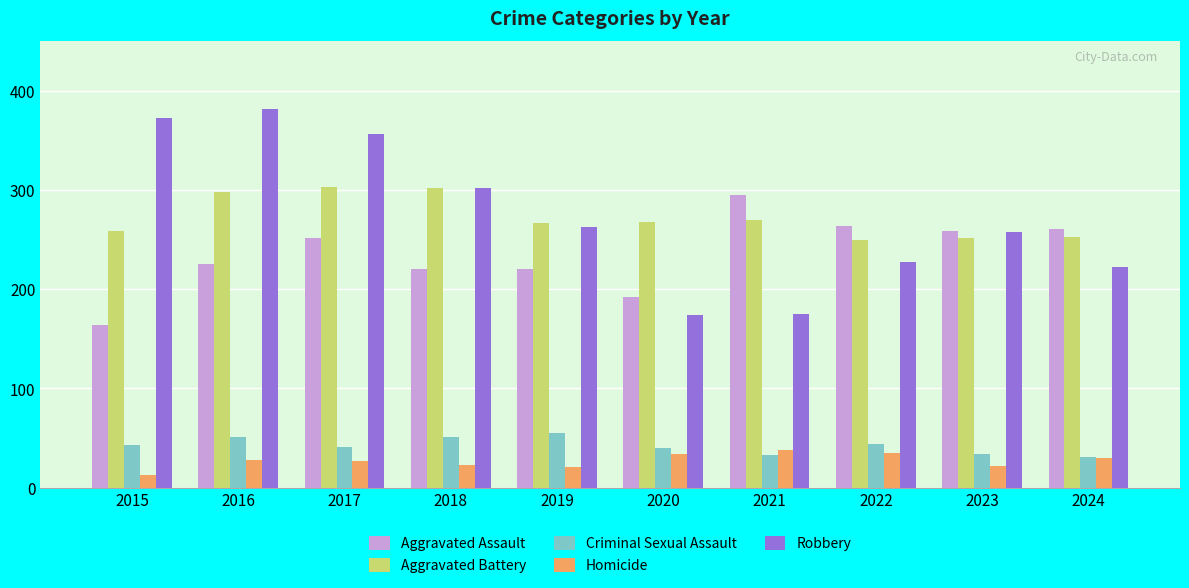

How many values in the Criminal Sexual Assault series are below 43?

5